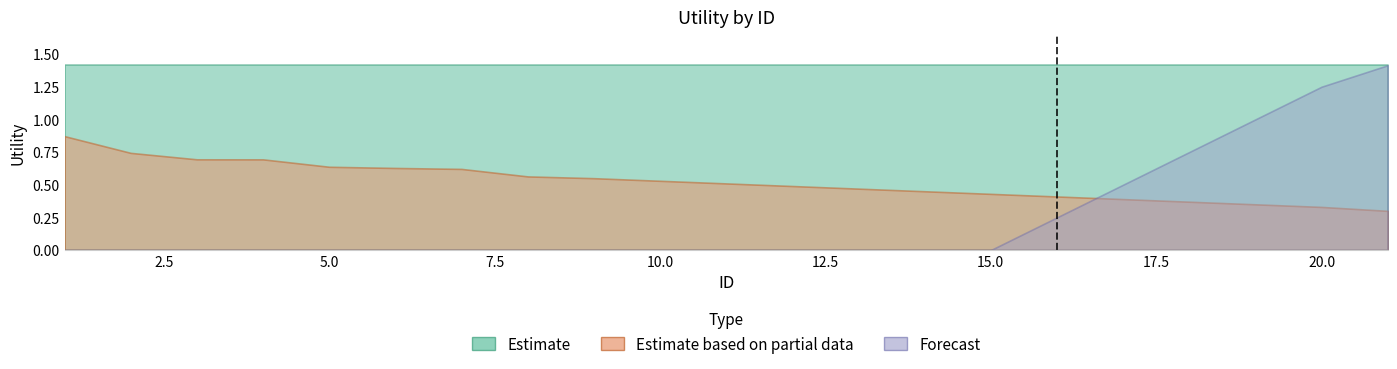

Reading left to right, what are all the values shown in this chart?

readmitted: 1.4	1.4	1.4	1.4	1.4	1.4	1.4	1.4	1.4	1.4	1.4	1.4	1.4	1.4	1.4	1.4	1.4	1.4	1.4	1.4	1.4
mixed_attributes: 0.9	0.7	0.7	0.7	0.6	0.6	0.6	0.6	0.6	0.5	0.5	0.5	0.5	0.5	0.4	0.4	0.4	0.4	0.3	0.3	0.3
forecast: 0.0	0.0	0.0	0.0	0.0	0.0	0.0	0.0	0.0	0.0	0.0	0.0	0.0	0.0	0.0	0.2	0.5	0.8	1.0	1.2	1.4